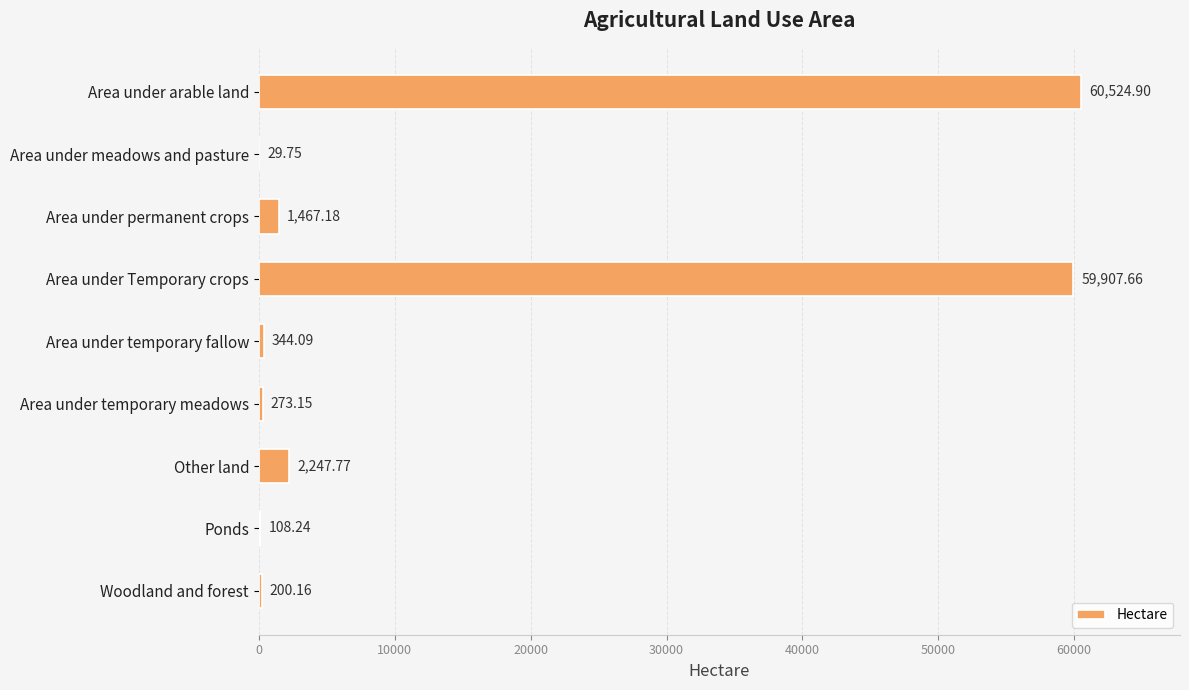

Where is the data nearest to the value 30277?

Other land